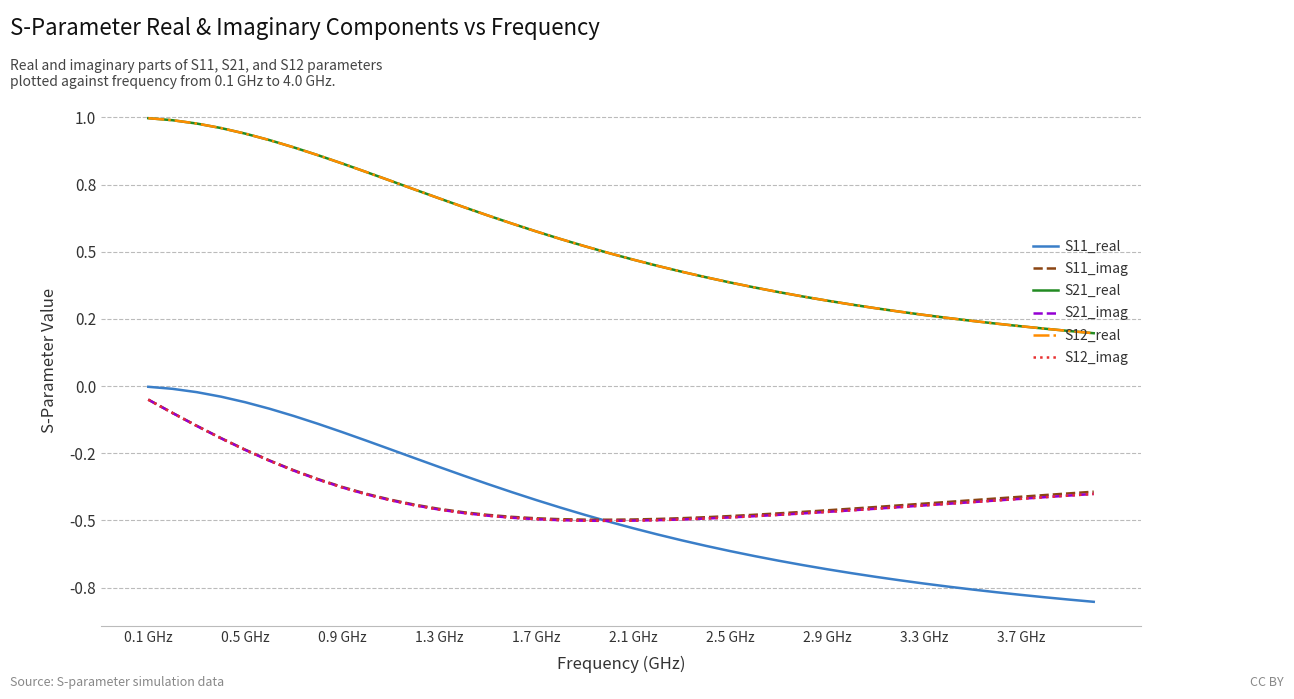

True or false: S11_real has more than 1 interior local peaks.

False